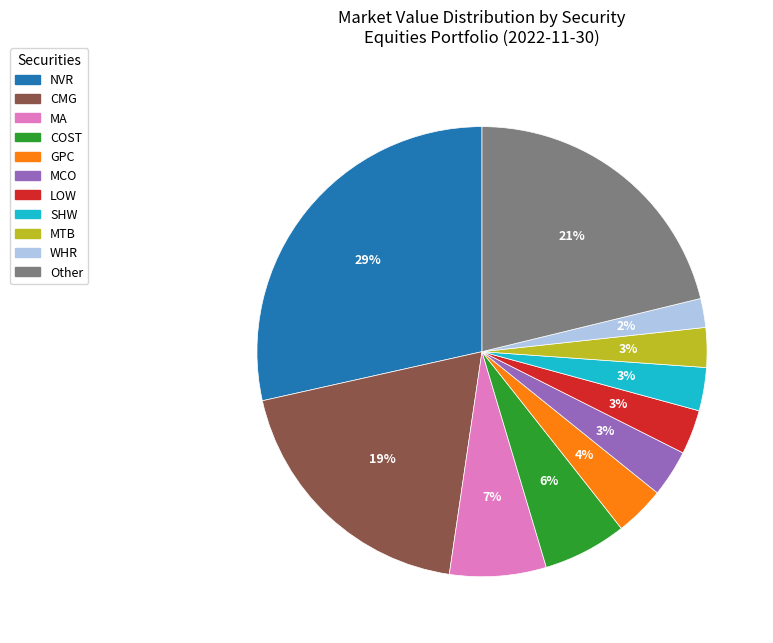

To the nearest percent, what is the average slice percentage?

9%